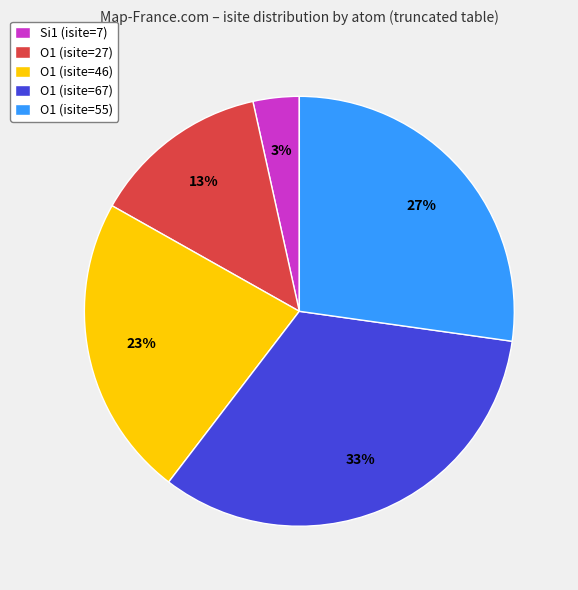

How many slices are in this pie chart?

5